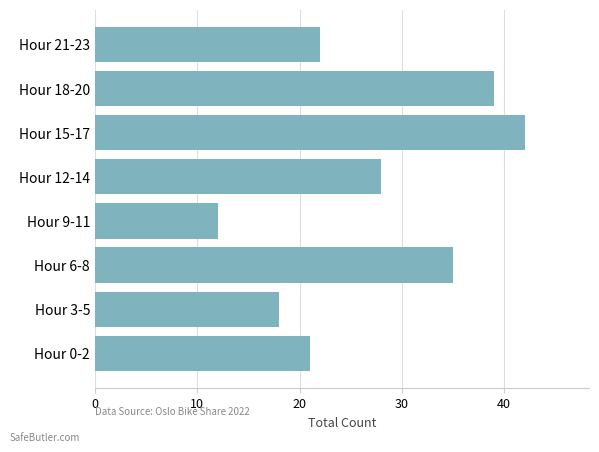

What is the sum of all values?

217